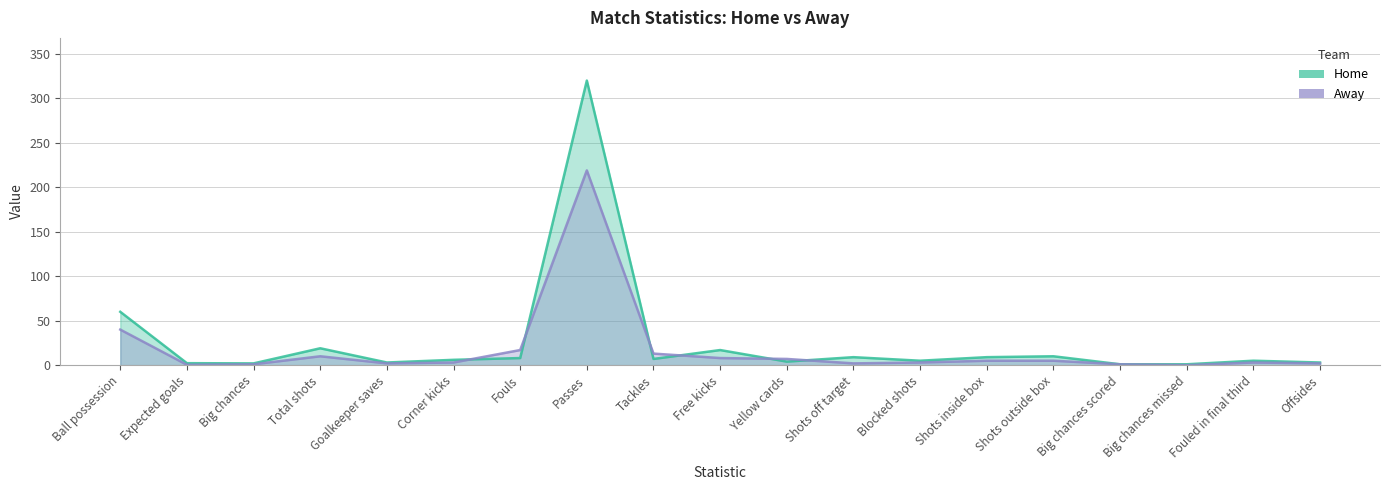

Does the chart have visible grid lines?

Yes